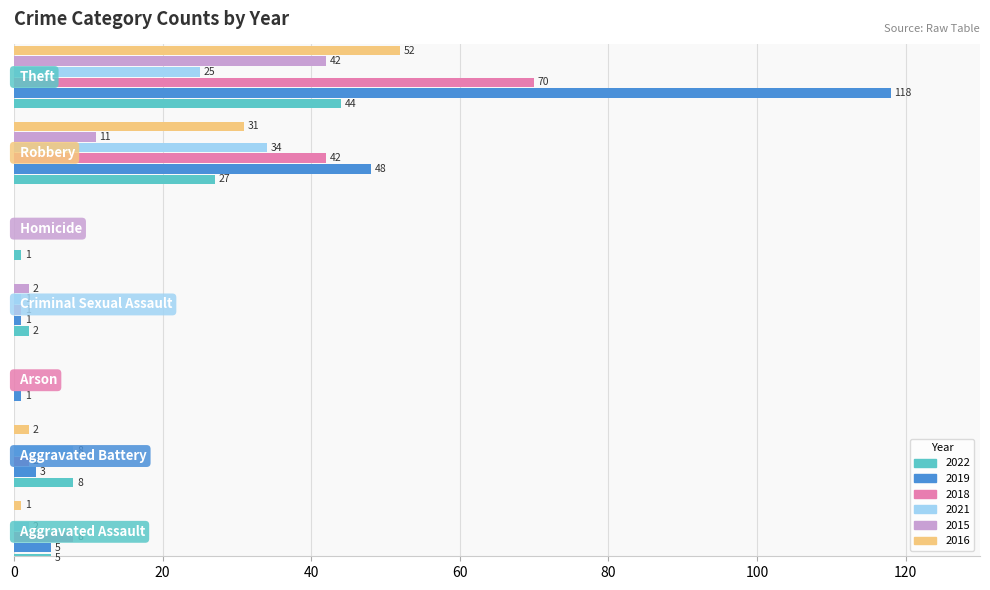

Rank the categories by 2015 value from lowest to highest.

Aggravated Assault, Aggravated Battery, Arson, Homicide, Criminal Sexual Assault, Robbery, Theft